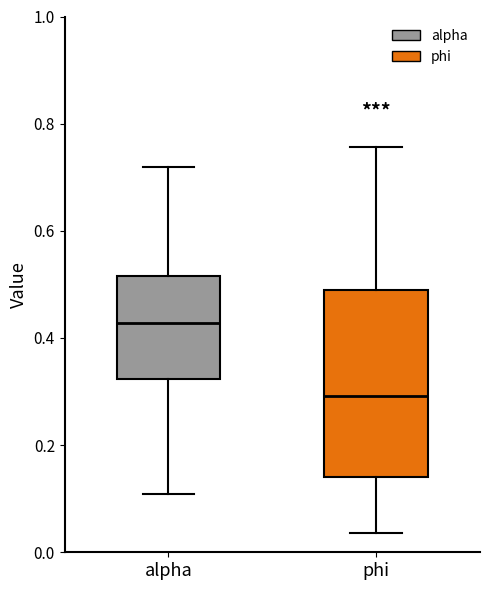

Reading left to right, transcribe this box plot: for each box, give where its median line is, the range the box spans, and where its two whiskers end, as read against the y-axis. The values are not printed on the chart, so give them approximately, as read against the axis.

alpha: median 0.42, box 0.32 to 0.52, whiskers 0.10 to 0.72
phi: median 0.30, box 0.14 to 0.50, whiskers 0.04 to 0.76